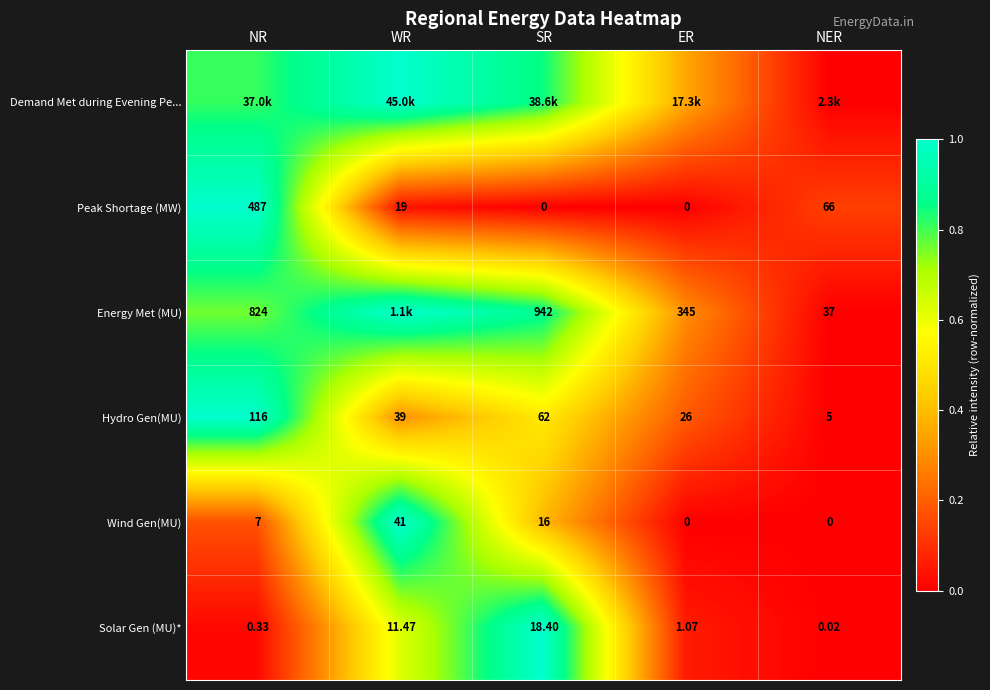

How many data points in Peak Shortage (MW) are less than 19?

2